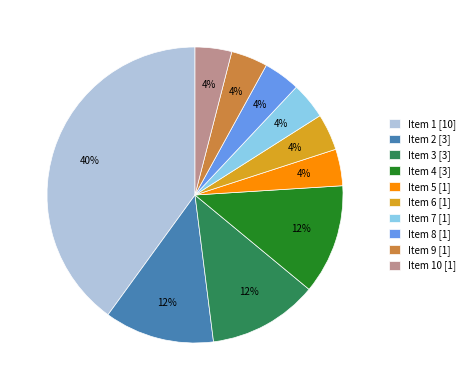

Does any single category account for the majority?

No